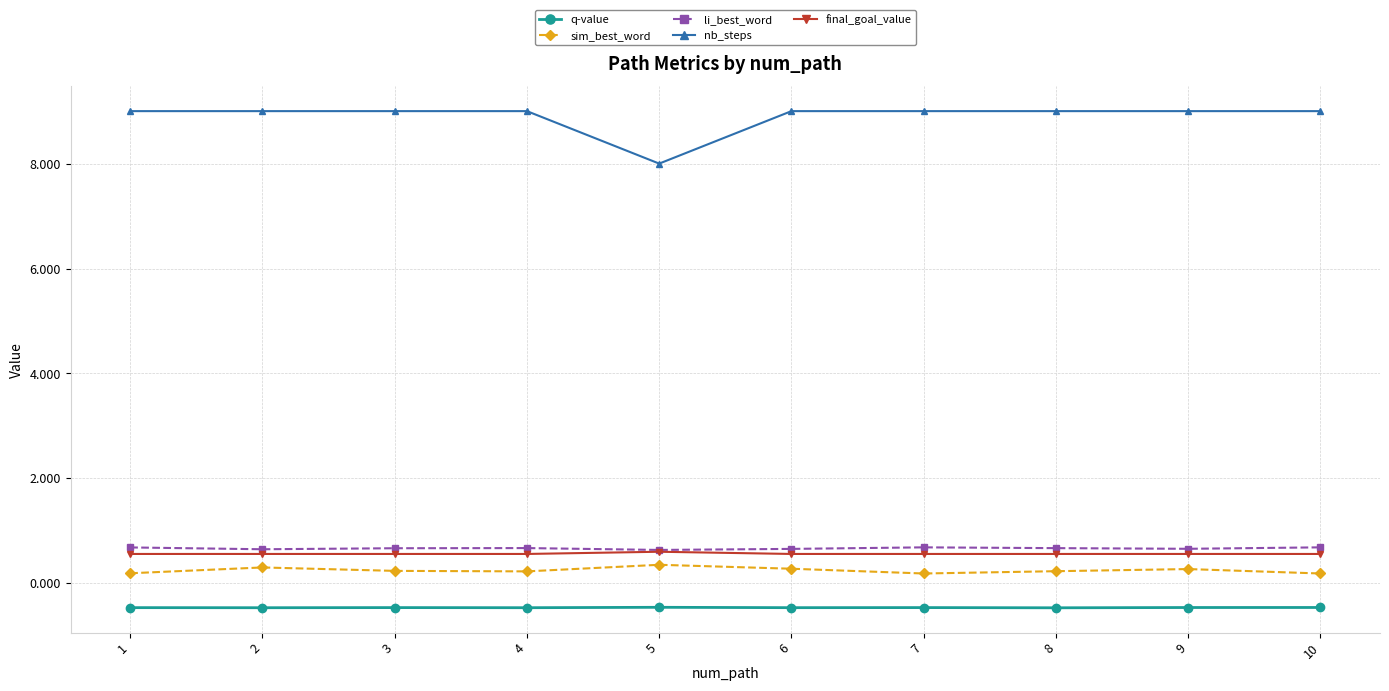

How many lines are shown in the chart?

5